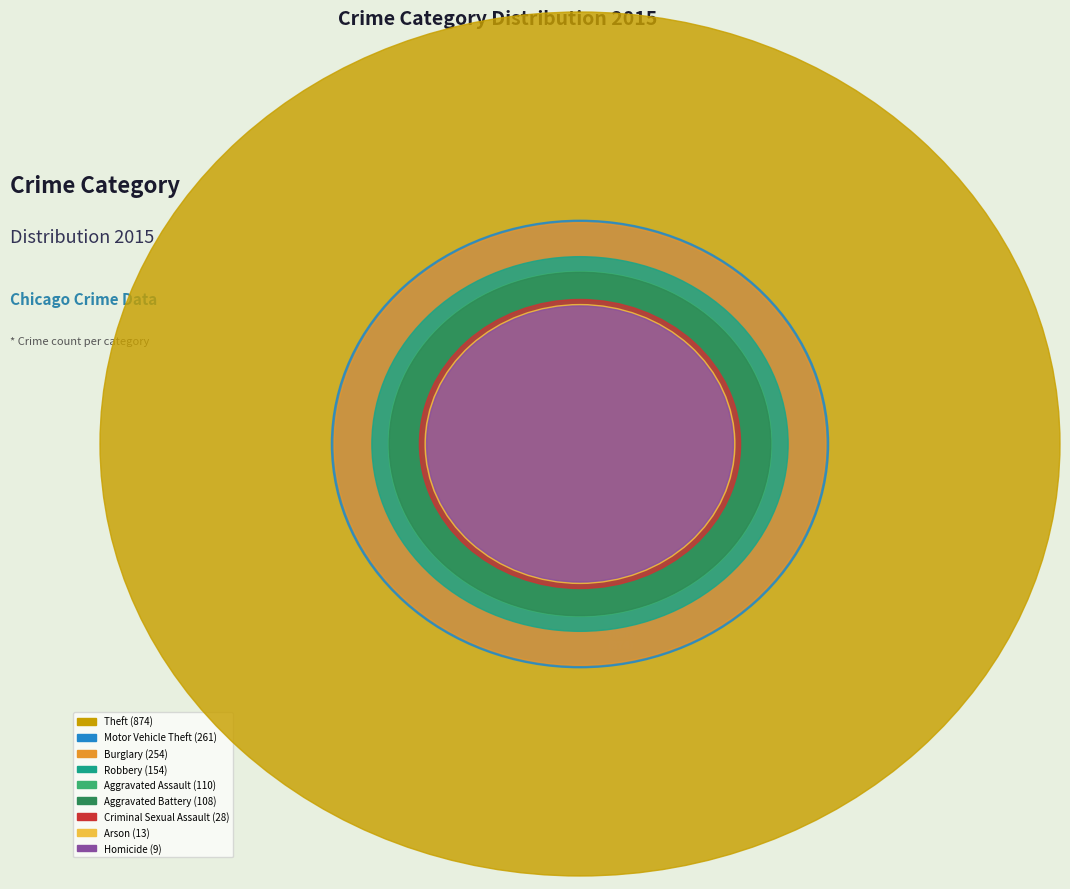

What portion of the pie excludes Homicide?

99.5%